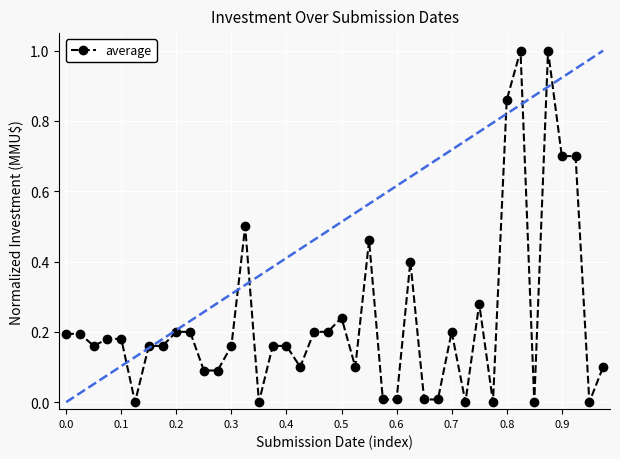

What is the difference between the maximum and second lowest values?

1.0